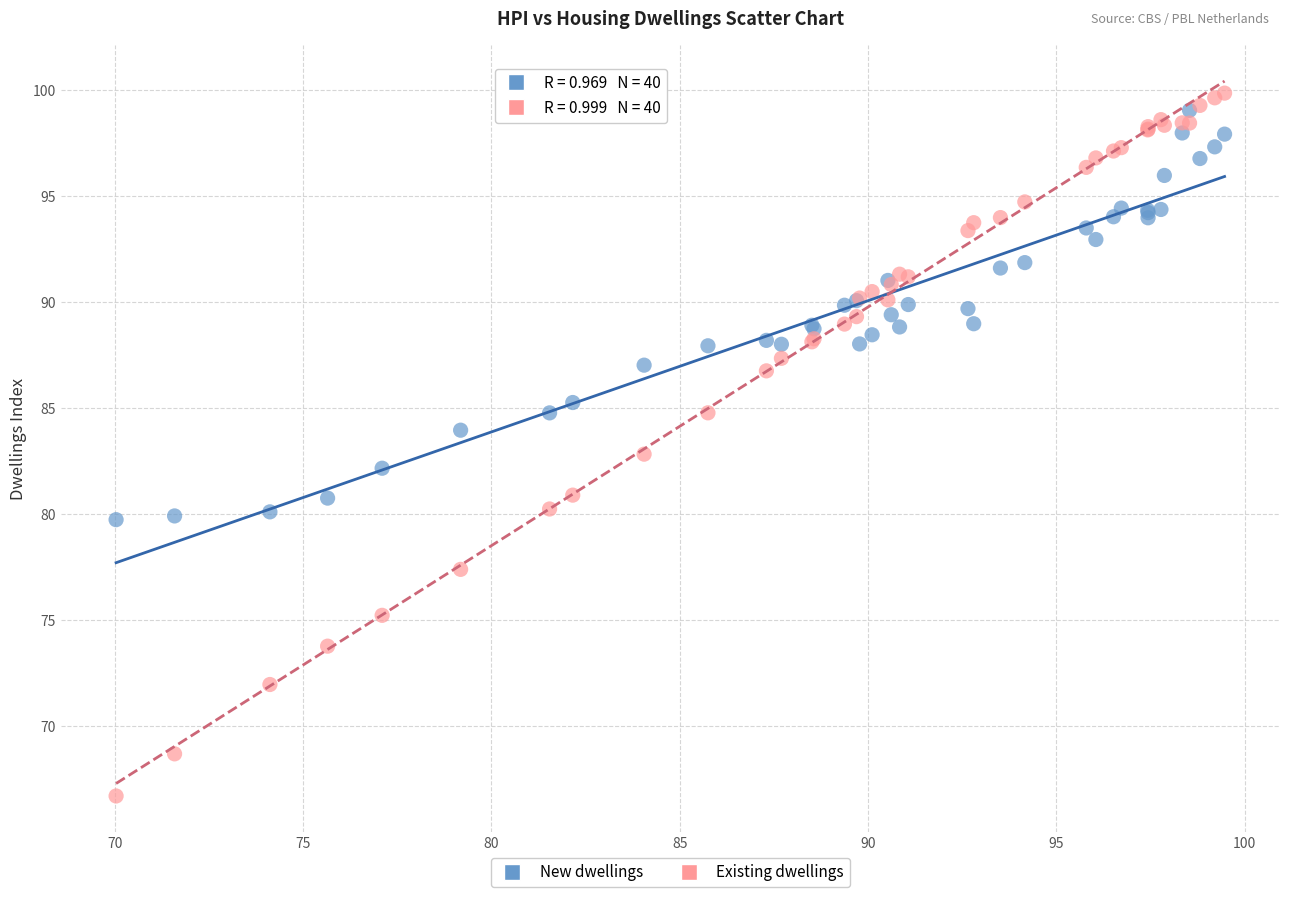

What are all the series names shown in the legend?

New dwellings, Existing dwellings